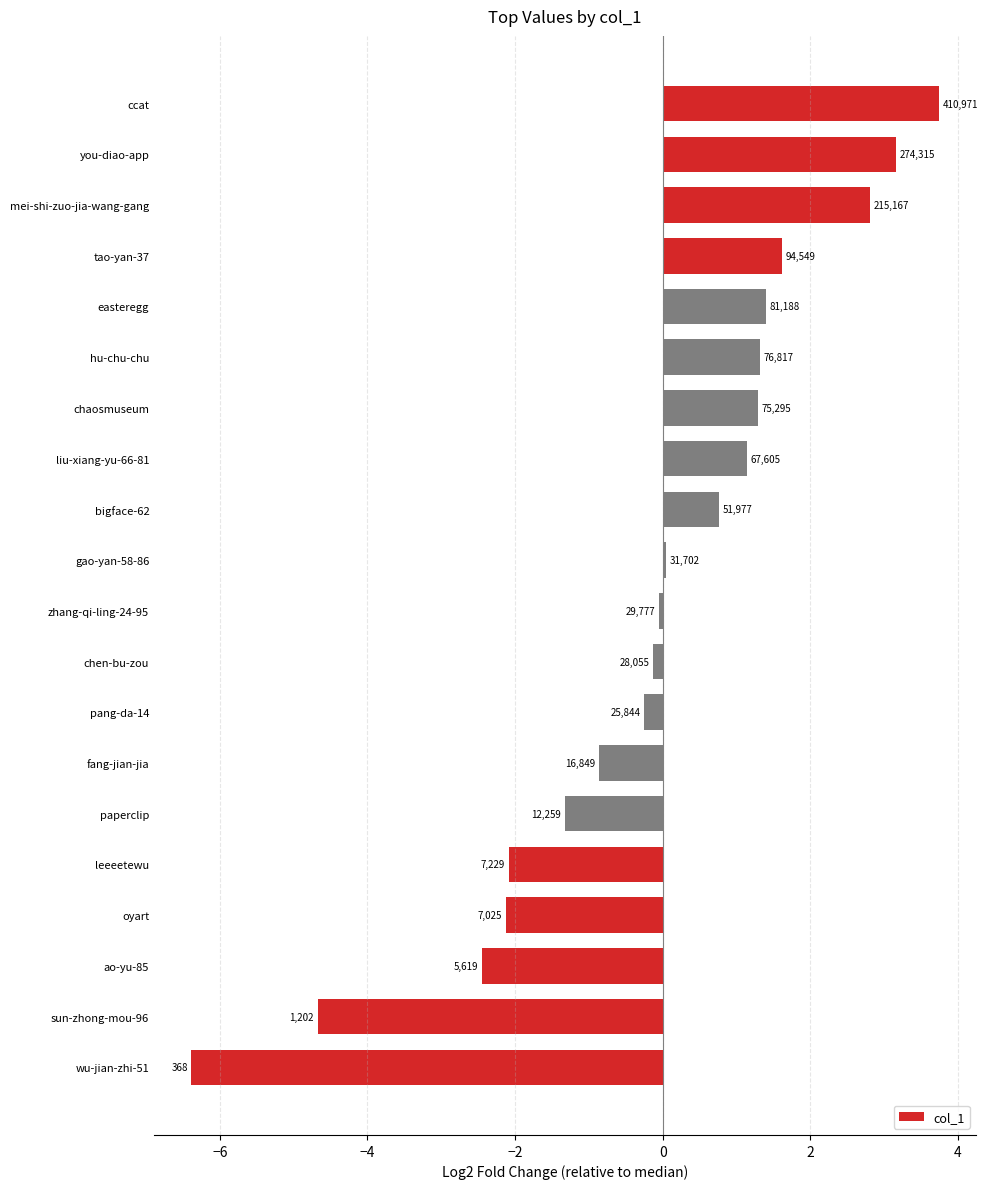

What is the average value?

-0.2